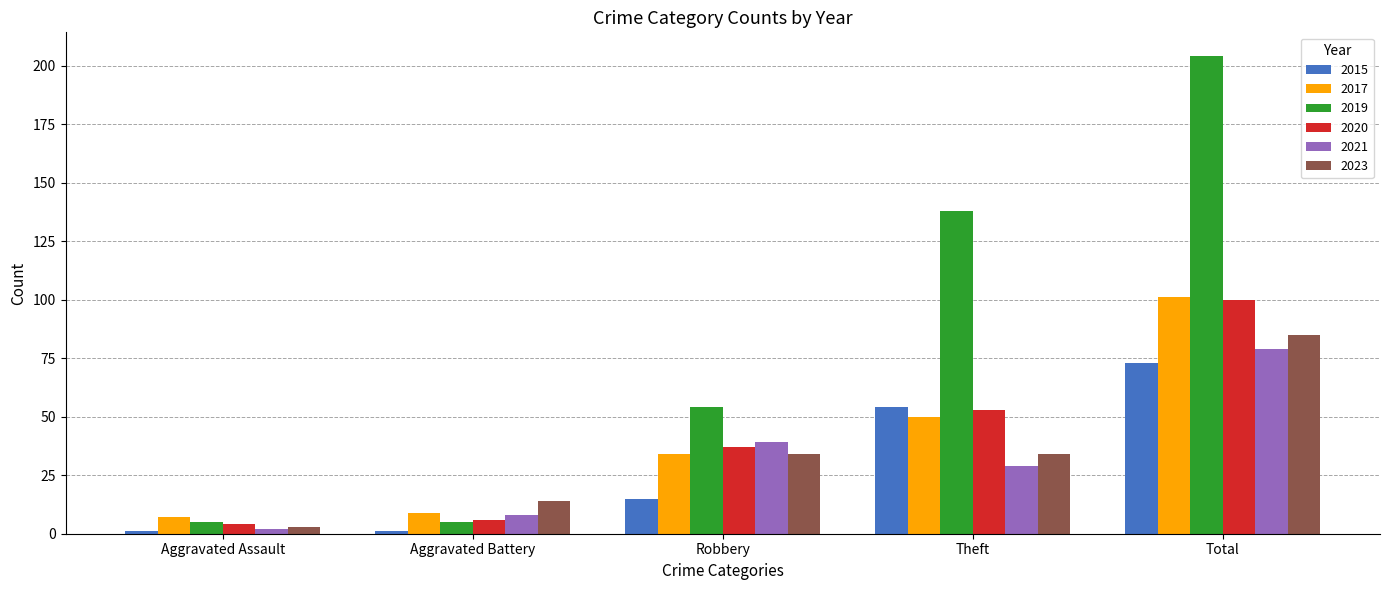

What position from the right is Theft?

2